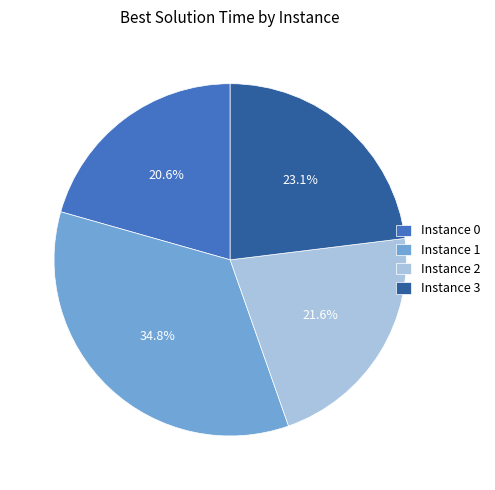

To the nearest percent, what is the difference between the largest and smallest slice percentages?

14%